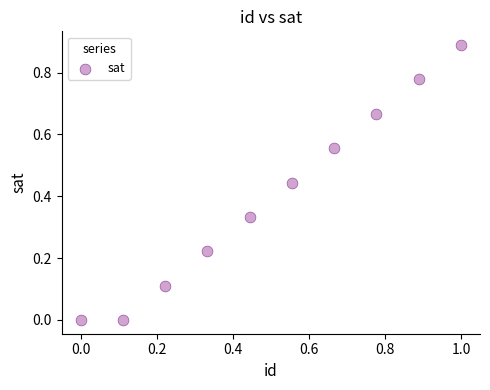

What is the average X value?

0.5